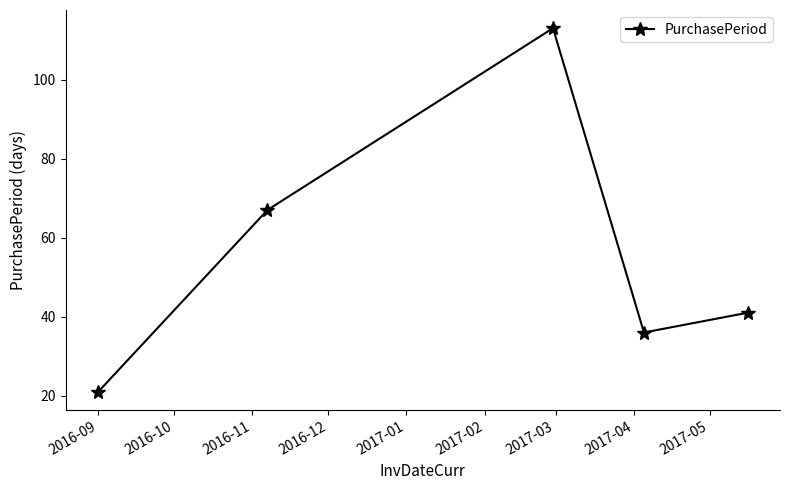

Reading right to left, list all the values displayed in this chart.

41	36	113	67	21